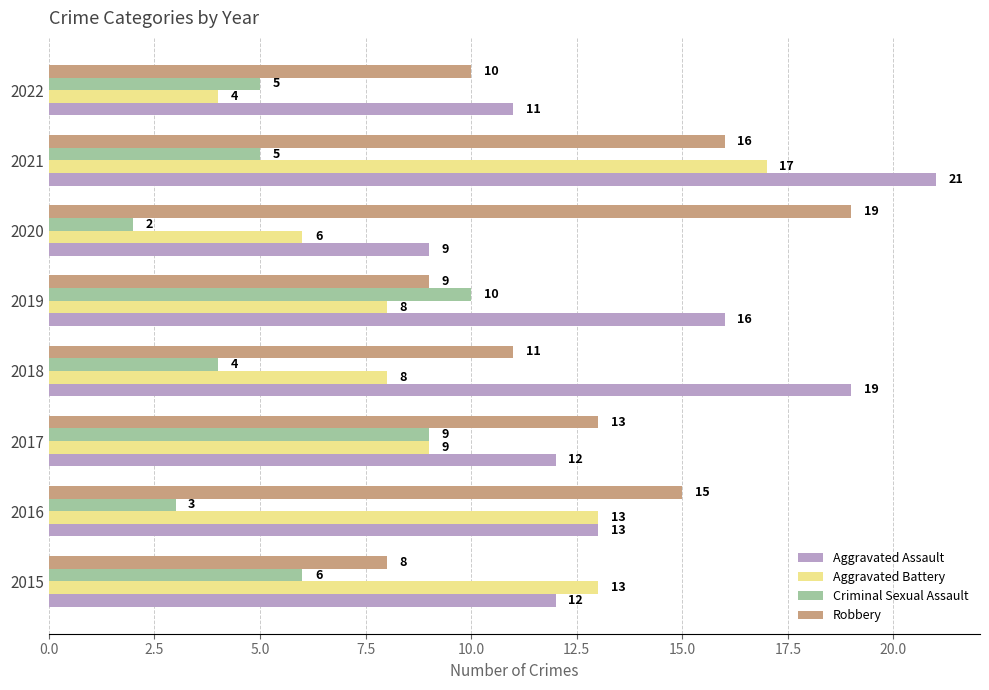

Which series changed the most between 2016 and 2019?

Criminal Sexual Assault